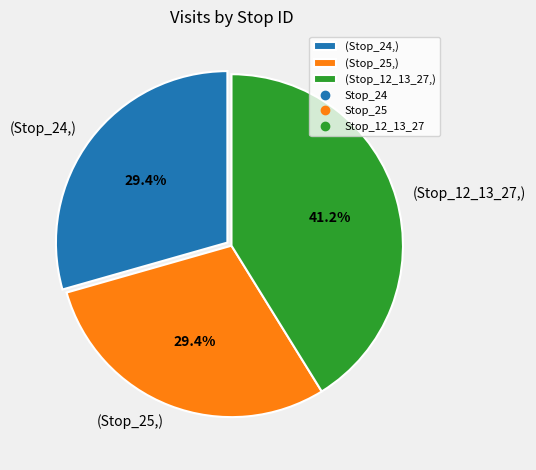

How many slices are in this pie chart?

3